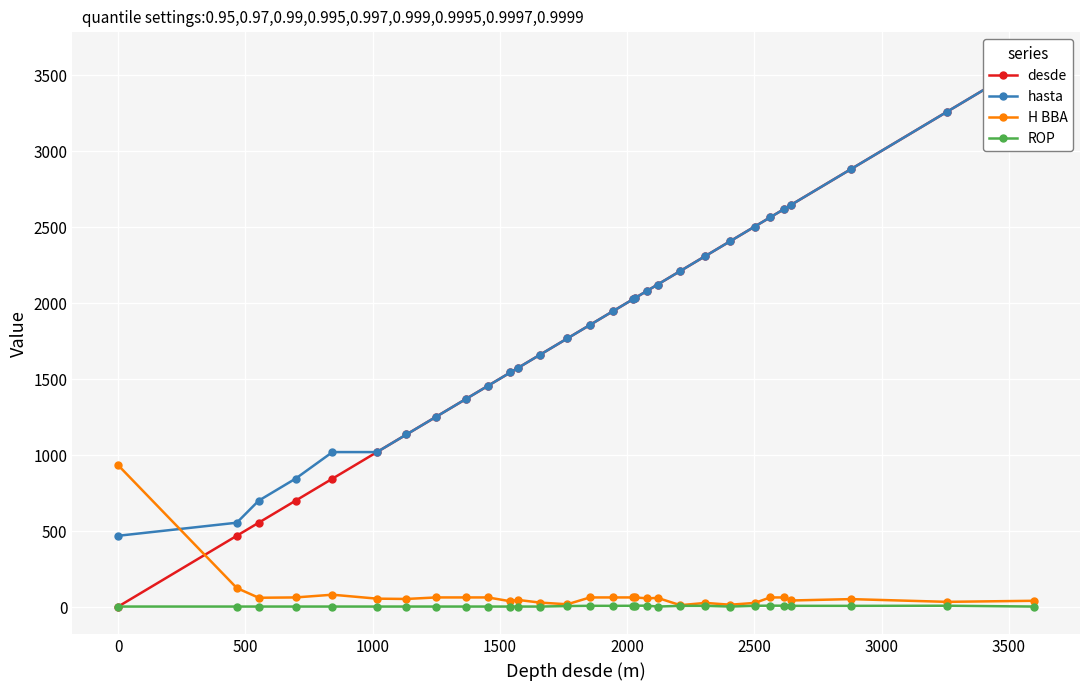

True or false: ROP and desde cross at least once.

False